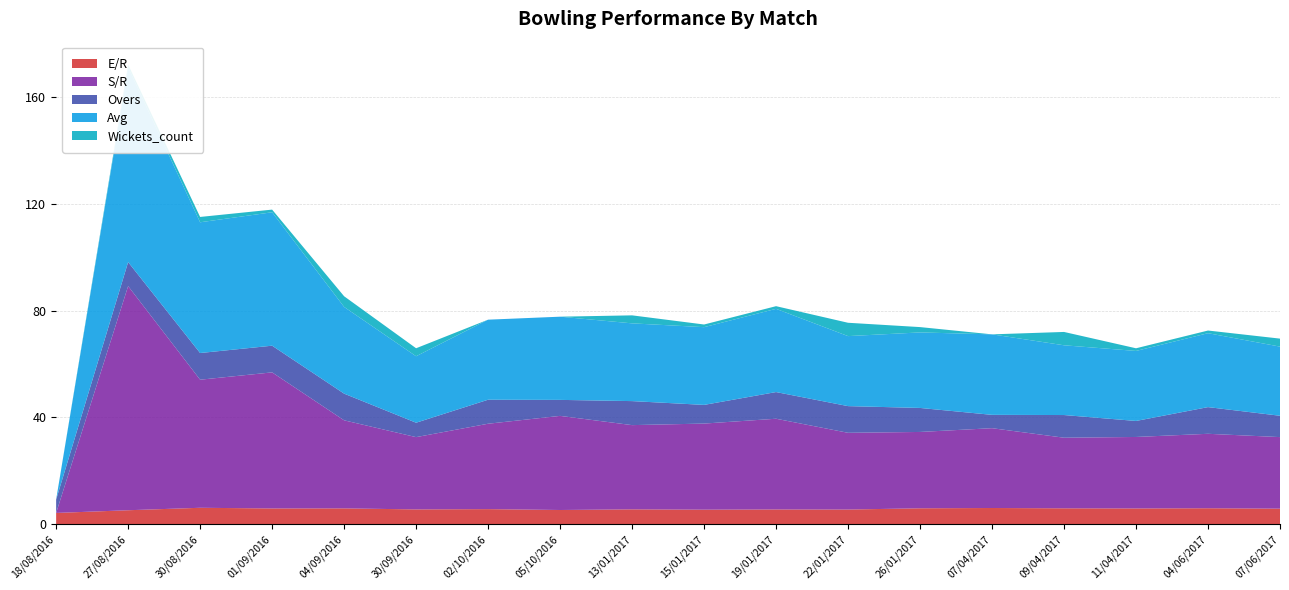

Reading left to right, extract all data points from this chart.

E/R: 18/08/2016=4.2	27/08/2016=5.2	30/08/2016=6.1	01/09/2016=5.9	04/09/2016=5.9	30/09/2016=5.5	02/10/2016=5.6	05/10/2016=5.3	13/01/2017=5.5	15/01/2017=5.4	19/01/2017=5.5	22/01/2017=5.5	26/01/2017=5.9	07/04/2017=6.0	09/04/2017=5.9	11/04/2017=5.9	04/06/2017=6.0	07/06/2017=5.8
S/R: 18/08/2016=0.0	27/08/2016=84.0	30/08/2016=48.0	01/09/2016=51.0	04/09/2016=33.0	30/09/2016=27.1	02/10/2016=32.0	05/10/2016=35.3	13/01/2017=31.6	15/01/2017=32.3	19/01/2017=34.0	22/01/2017=28.8	26/01/2017=28.6	07/04/2017=29.9	09/04/2017=26.5	11/04/2017=26.8	04/06/2017=27.9	07/06/2017=26.8
Overs: 18/08/2016=5.0	27/08/2016=9.0	30/08/2016=10.0	01/09/2016=10.0	04/09/2016=10.0	30/09/2016=5.4	02/10/2016=9.0	05/10/2016=6.0	13/01/2017=9.0	15/01/2017=7.0	19/01/2017=10.0	22/01/2017=10.0	26/01/2017=9.0	07/04/2017=5.0	09/04/2017=8.5	11/04/2017=6.0	04/06/2017=10.0	07/06/2017=8.0
Avg: 18/08/2016=0.0	27/08/2016=73.0	30/08/2016=49.0	01/09/2016=50.0	04/09/2016=32.5	30/09/2016=24.9	02/10/2016=30.0	05/10/2016=31.2	13/01/2017=29.1	15/01/2017=29.1	19/01/2017=31.2	22/01/2017=26.2	26/01/2017=28.3	07/04/2017=30.2	09/04/2017=26.1	11/04/2017=26.2	04/06/2017=27.7	07/06/2017=25.9
Wickets_count: 18/08/2016=0.0	27/08/2016=1.0	30/08/2016=2.0	01/09/2016=1.0	04/09/2016=4.0	30/09/2016=3.0	02/10/2016=0.0	05/10/2016=0.0	13/01/2017=3.0	15/01/2017=1.0	19/01/2017=1.0	22/01/2017=5.0	26/01/2017=2.0	07/04/2017=0.0	09/04/2017=5.0	11/04/2017=1.0	04/06/2017=1.0	07/06/2017=3.0